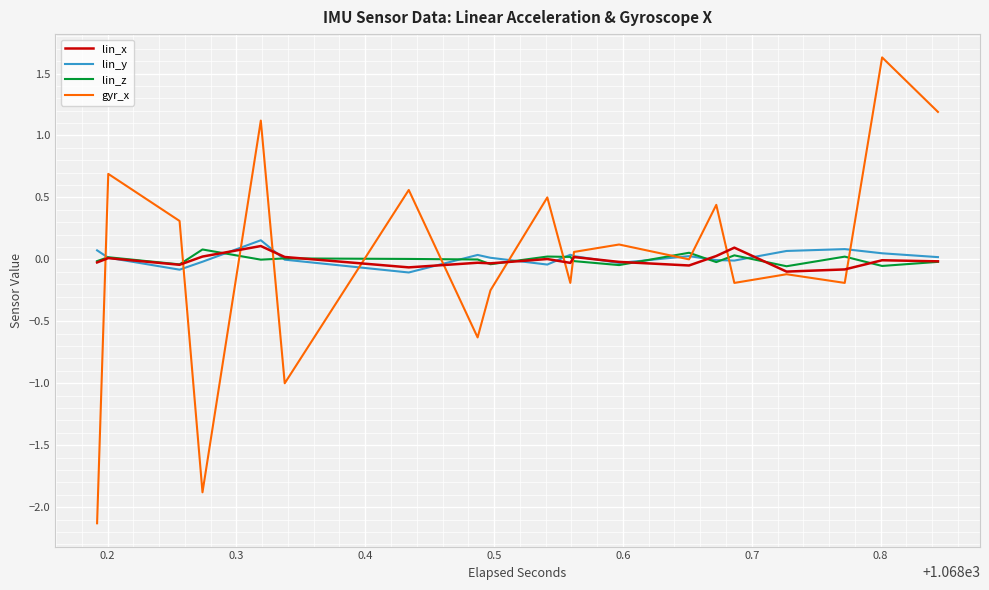

Which series has the widest spread of values?

gyr_x